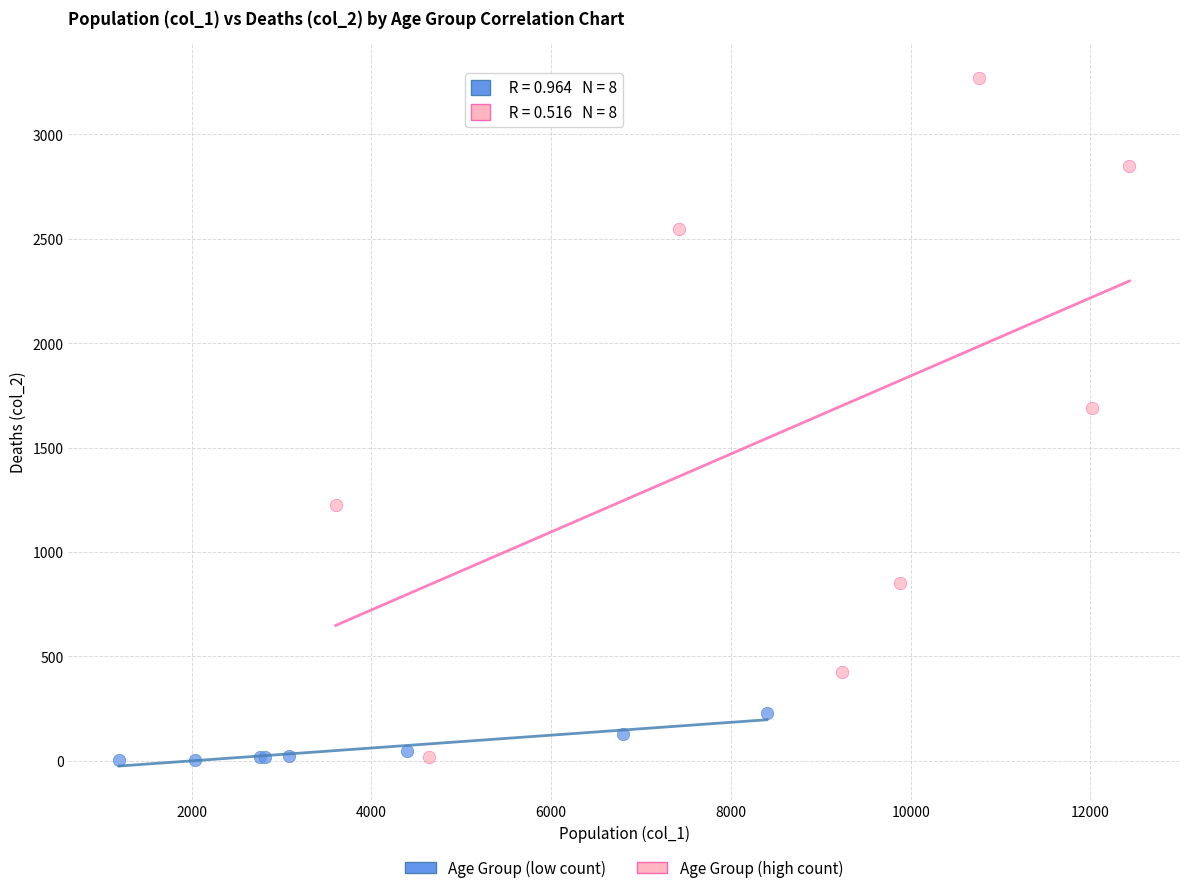

Which series has the widest spread of Y values?

Age Group (high count)